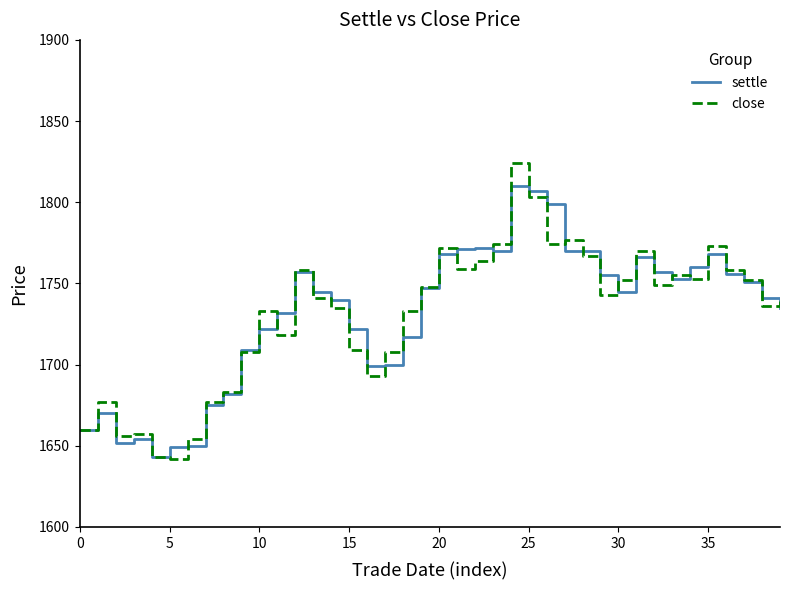

Which series has the largest range (max minus min)?

close